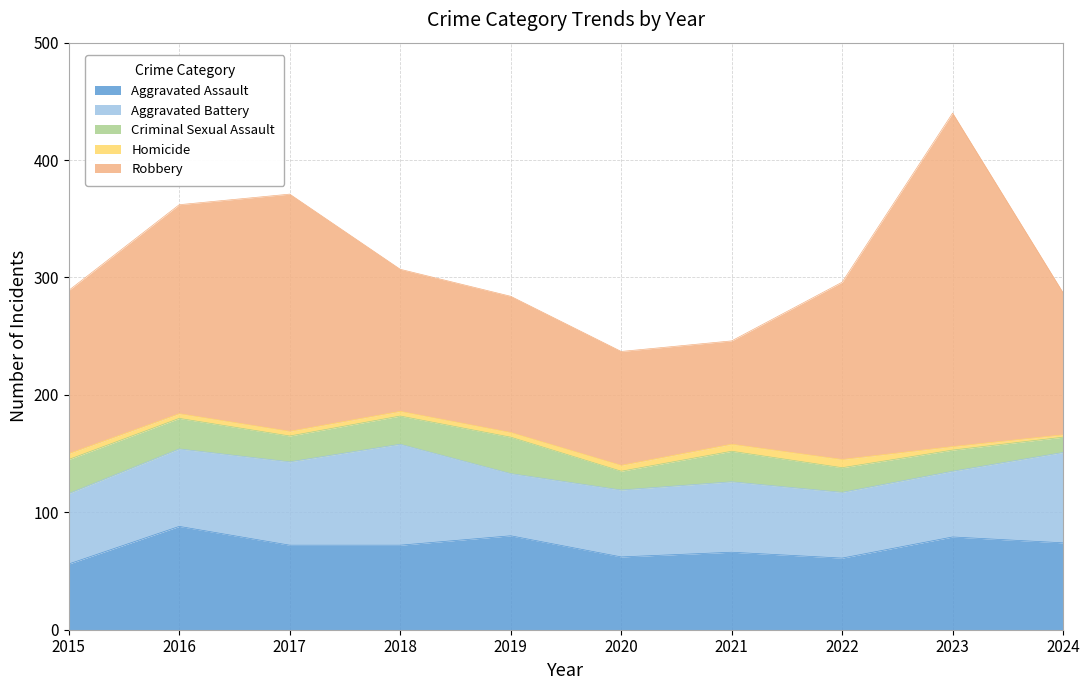

Which series has the widest spread of values?

Robbery